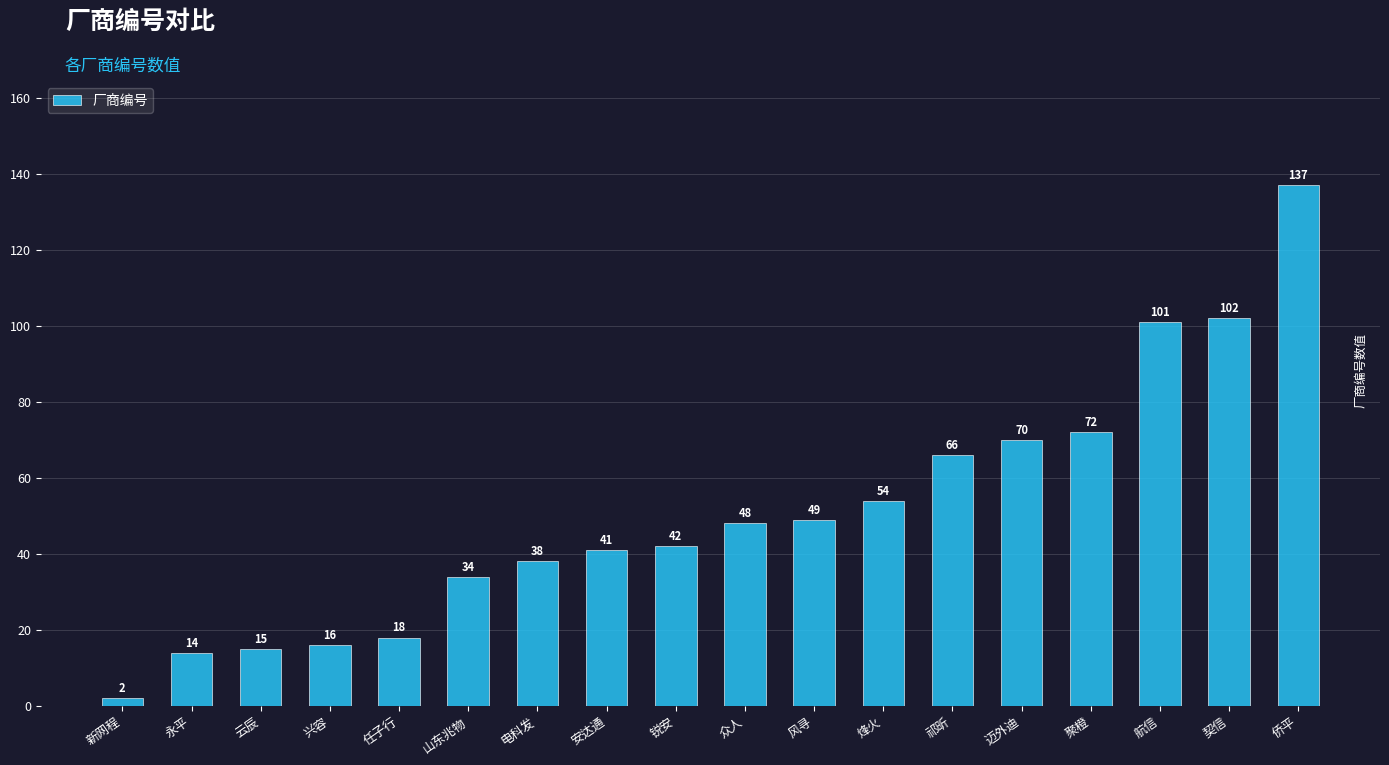

What is the change in value from 任子行 to 锐安?

+24